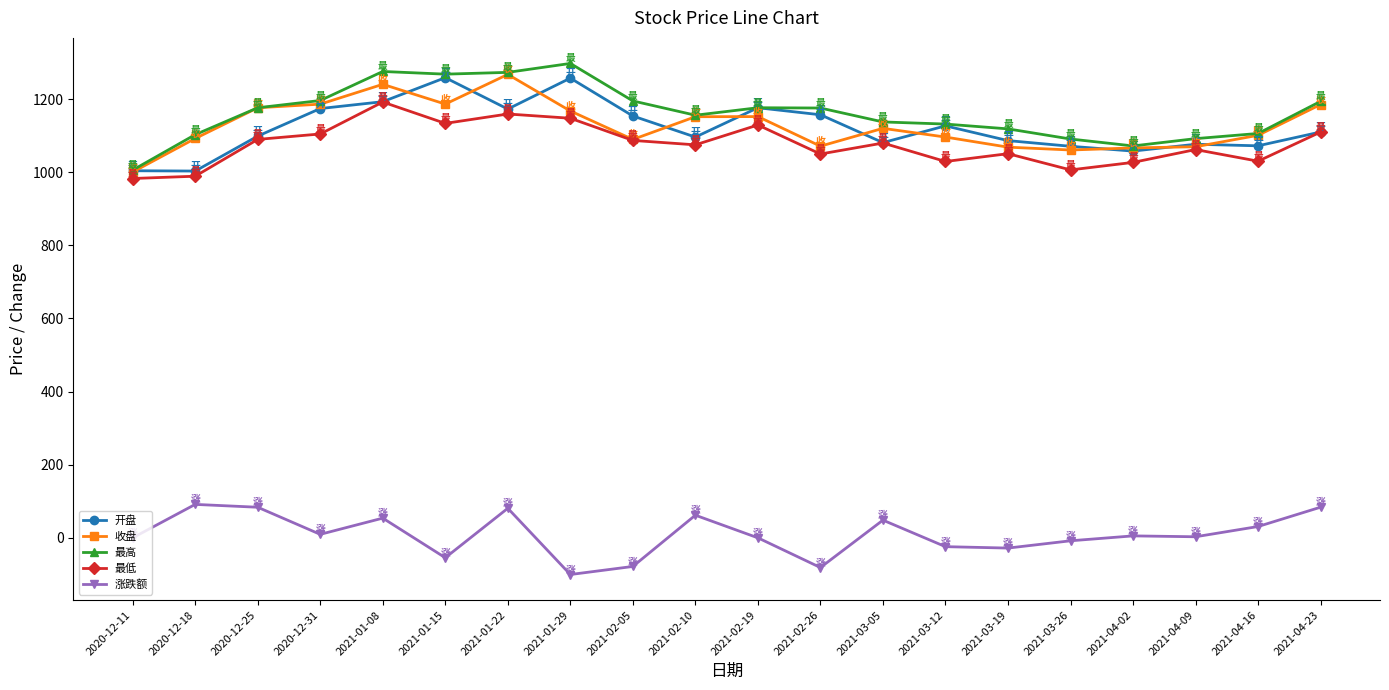

Between 2021-04-16 and 2021-04-23, which series saw the biggest shift?

最高